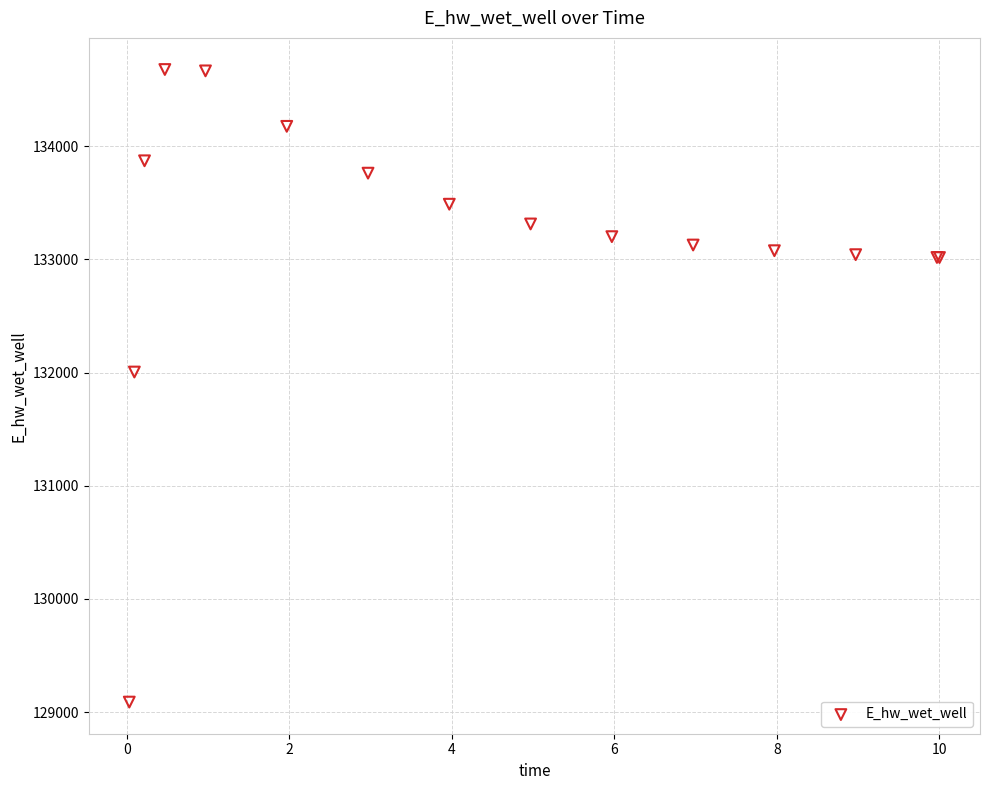

What Y value in the scatter plot is closest to 131883?

132005.2